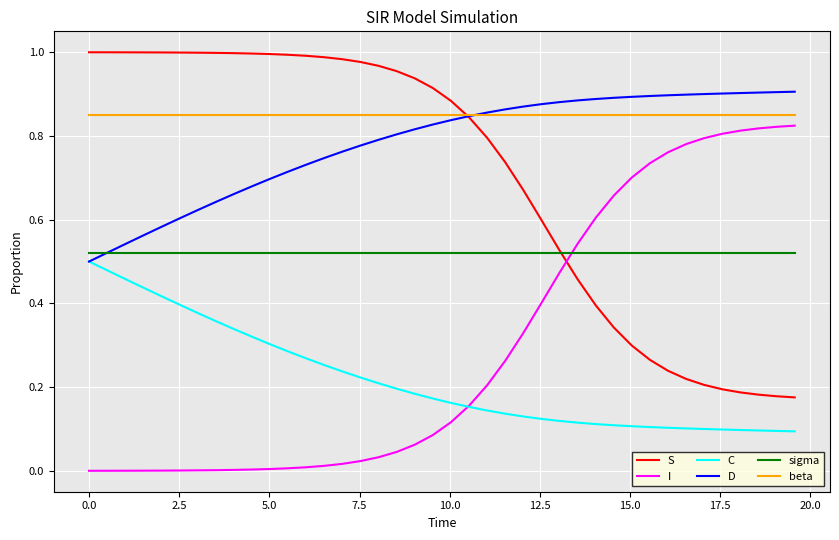

True or false: S and C cross at least once.

False